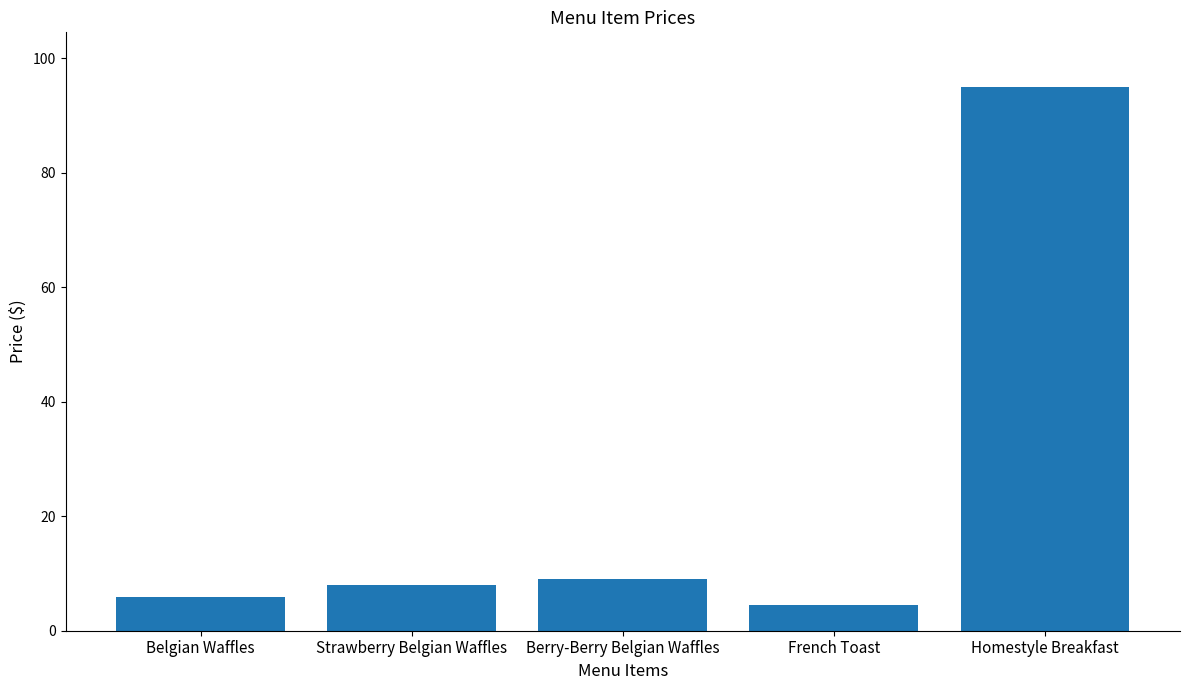

True or false: the data shows 11.4 at Strawberry Belgian Waffles.

False